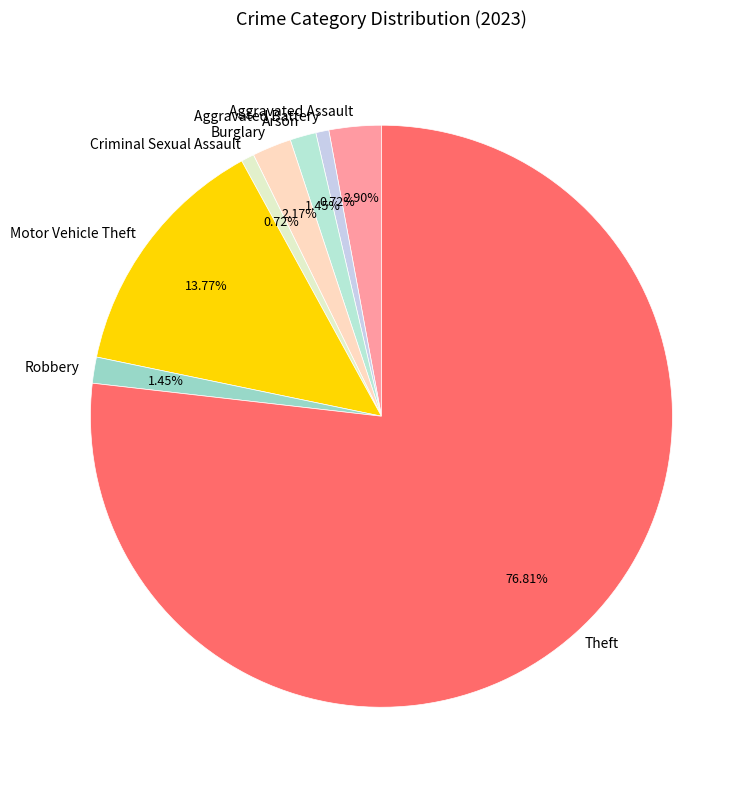

To the nearest percent, what portion does Theft represent?

77%